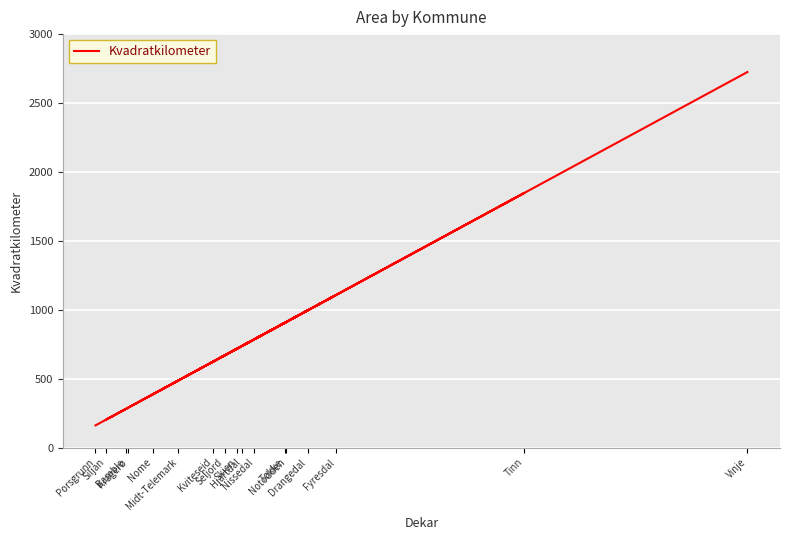

Is this an area chart (filled region under the line)?

No